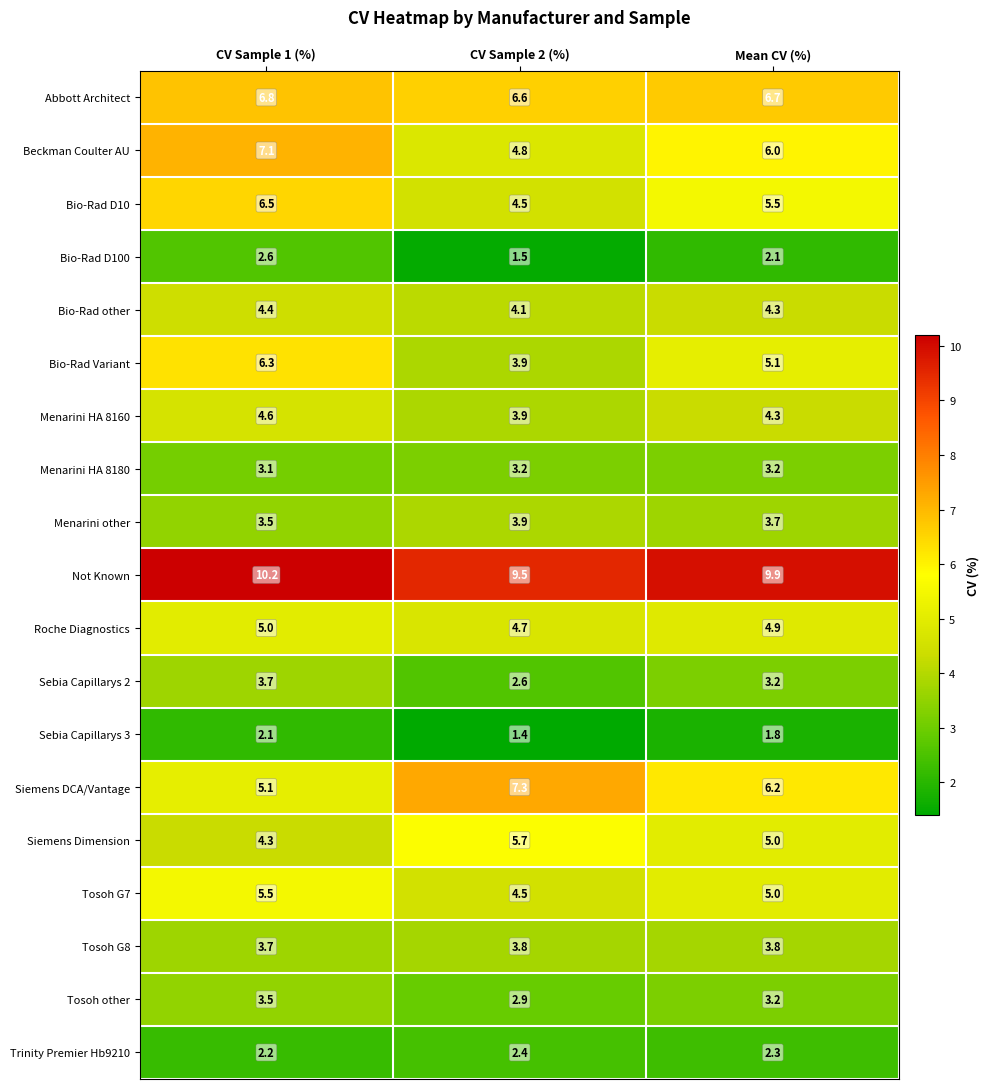

True or false: Bio-Rad D10 has a value of 6.5 at CV Sample 1 (%).

True